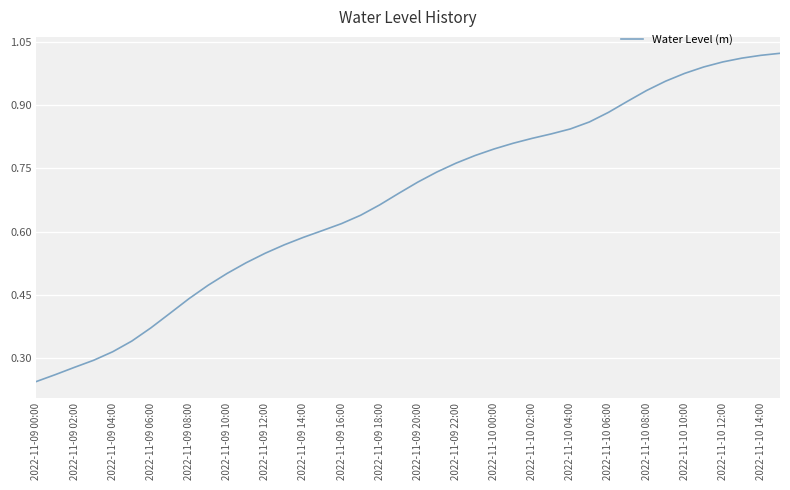

Reading left to right, transcribe all the data shown in this chart.

0.2	0.3	0.3	0.3	0.3	0.3	0.4	0.4	0.4	0.5	0.5	0.5	0.5	0.6	0.6	0.6	0.6	0.6	0.7	0.7	0.7	0.7	0.8	0.8	0.8	0.8	0.8	0.8	0.8	0.9	0.9	0.9	0.9	1.0	1.0	1.0	1.0	1.0	1.0	1.0